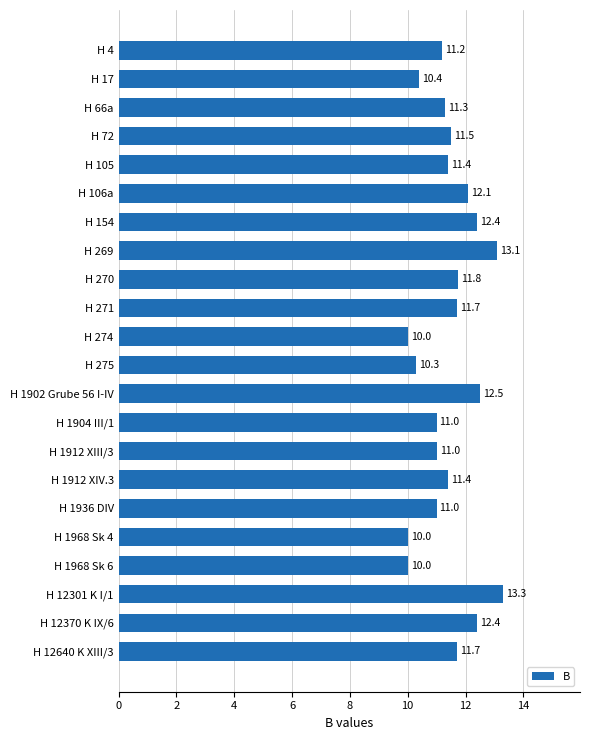

How many values are below 11?

5